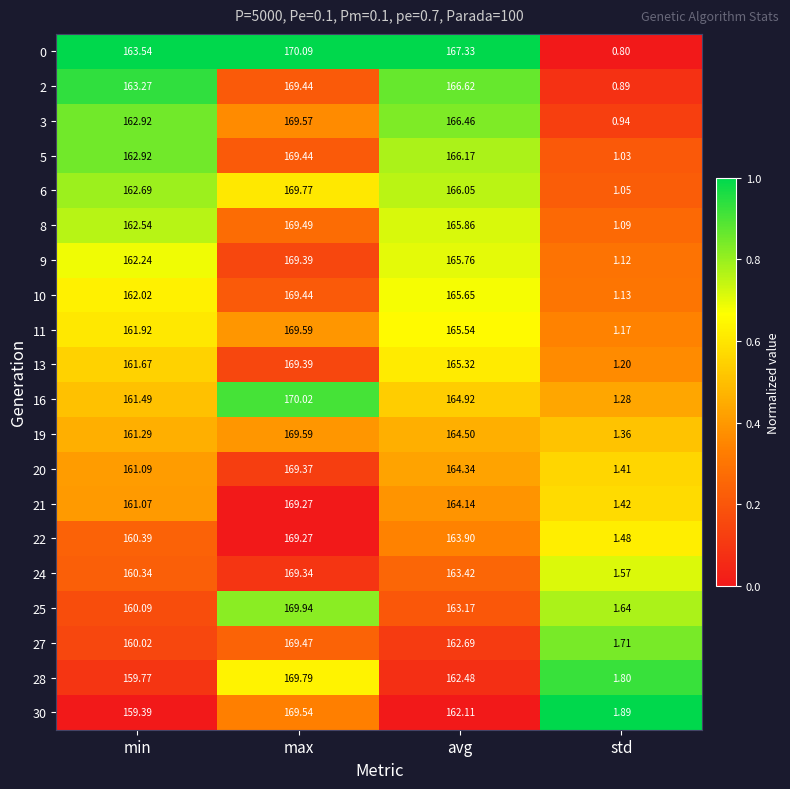

At which label does 21 reach its peak?

max